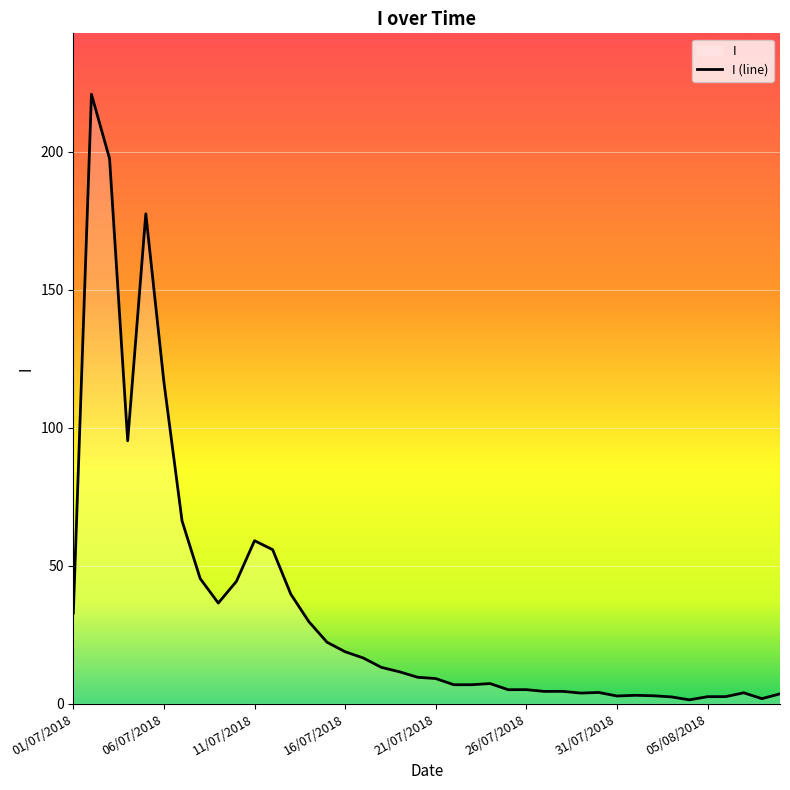

What is the value of the 39th point from the left?

1.8